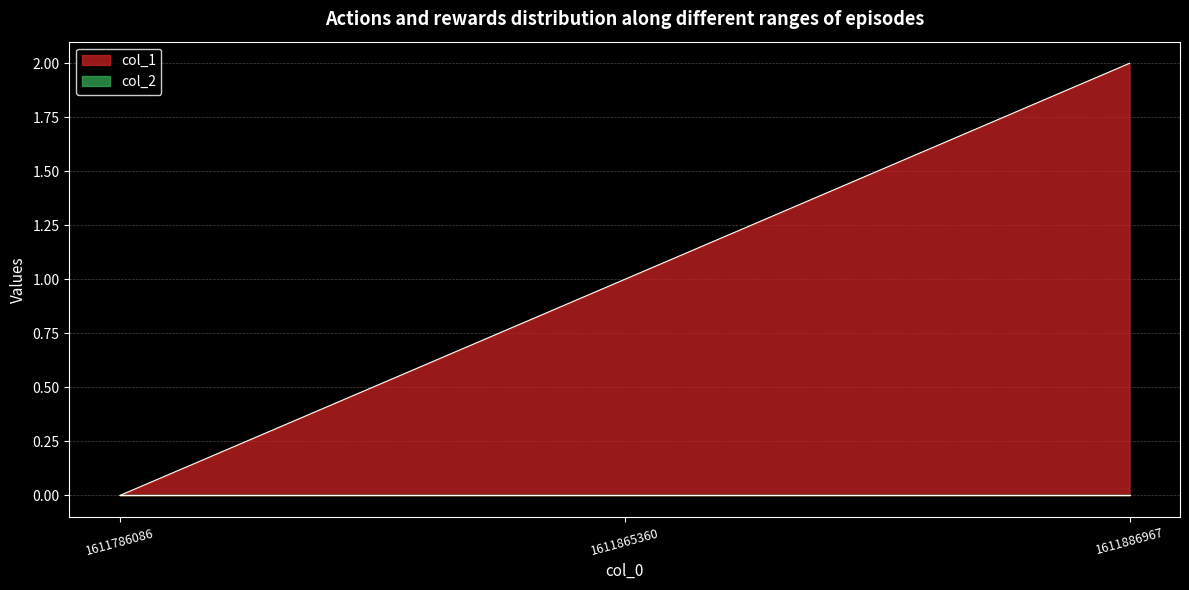

Which label corresponds to the largest value in the chart?

1611886967